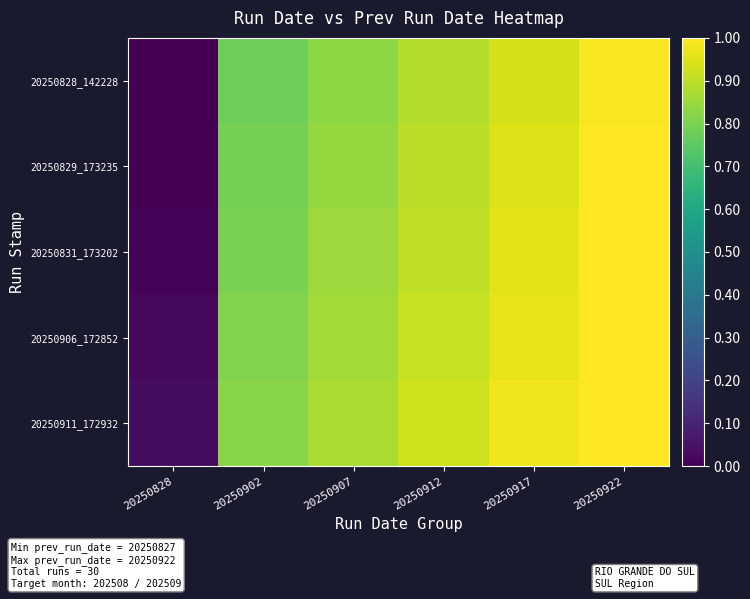

Reading right to left, transcribe all the data shown in this chart.

20250828_142228: 20250922=1.0	20250917=0.9	20250912=0.9	20250907=0.8	20250902=0.8	20250828=0.0
20250829_173235: 20250922=1.0	20250917=0.9	20250912=0.9	20250907=0.8	20250902=0.8	20250828=0.0
20250831_173202: 20250922=1.0	20250917=1.0	20250912=0.9	20250907=0.9	20250902=0.8	20250828=0.0
20250906_172852: 20250922=1.0	20250917=1.0	20250912=0.9	20250907=0.9	20250902=0.8	20250828=0.0
20250911_172932: 20250922=1.0	20250917=1.0	20250912=0.9	20250907=0.9	20250902=0.8	20250828=0.0